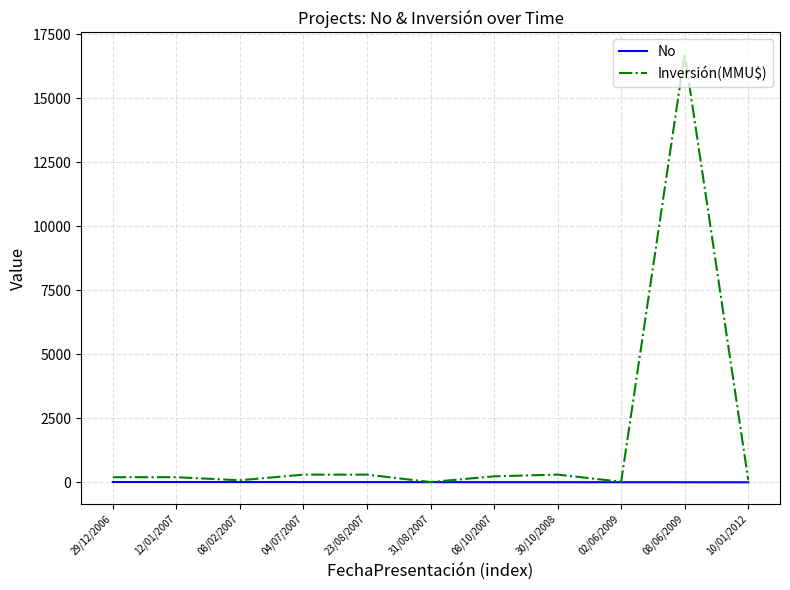

How many lines are shown in the chart?

2